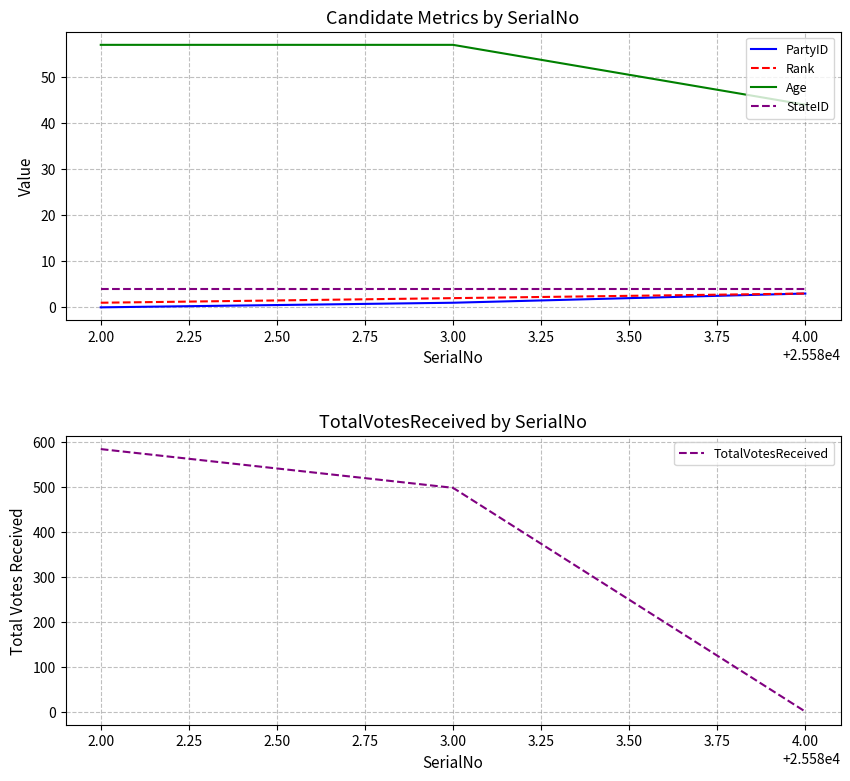

Is the value of StateID at 3.00 greater than the value of Rank at 2.00?

Yes